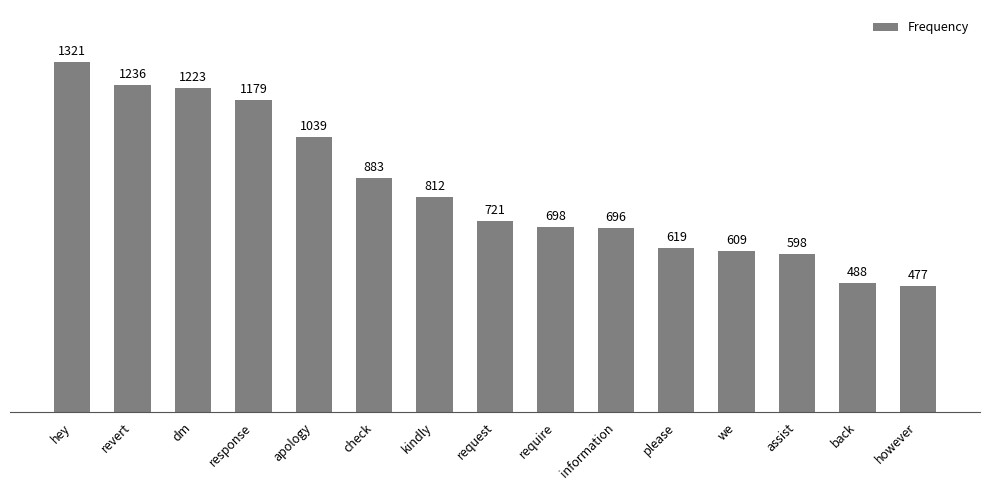

Is it true that the value at hey is 1321?

True